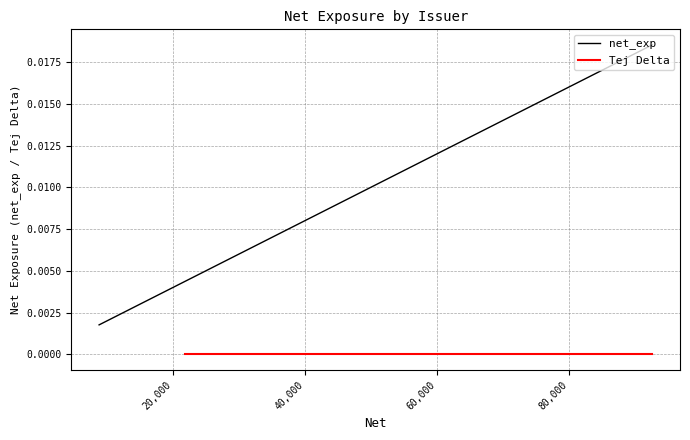

What is the label of the 36th point from the left?

NXP Semiconductors NV